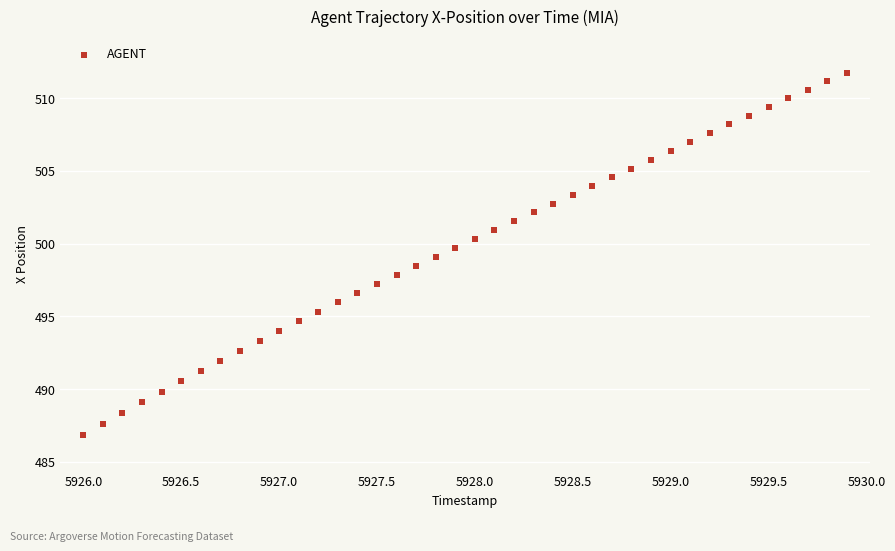

What is the range of Y values (max minus min)?

24.9